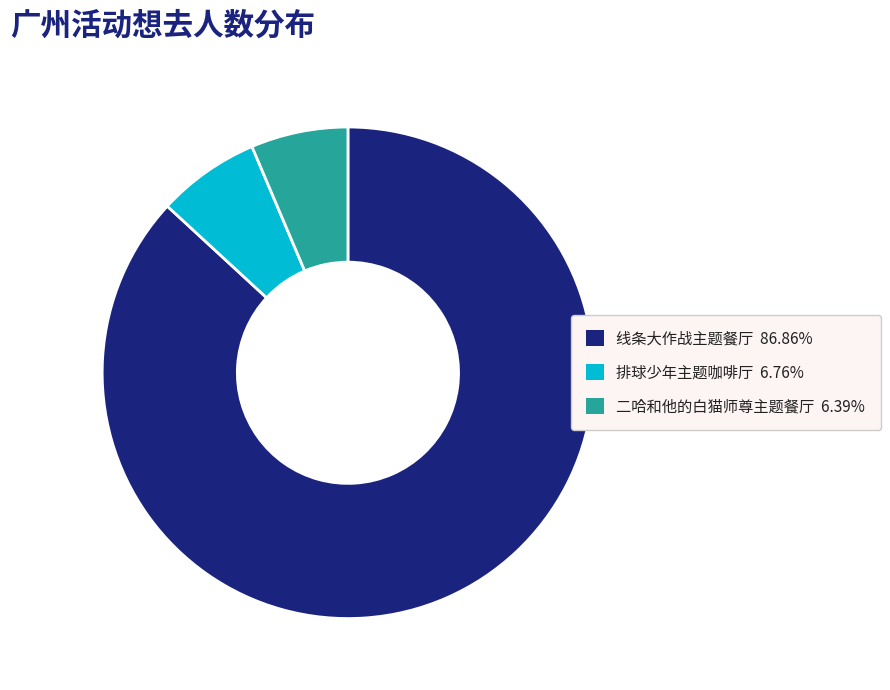

Is there a majority slice in this chart?

Yes